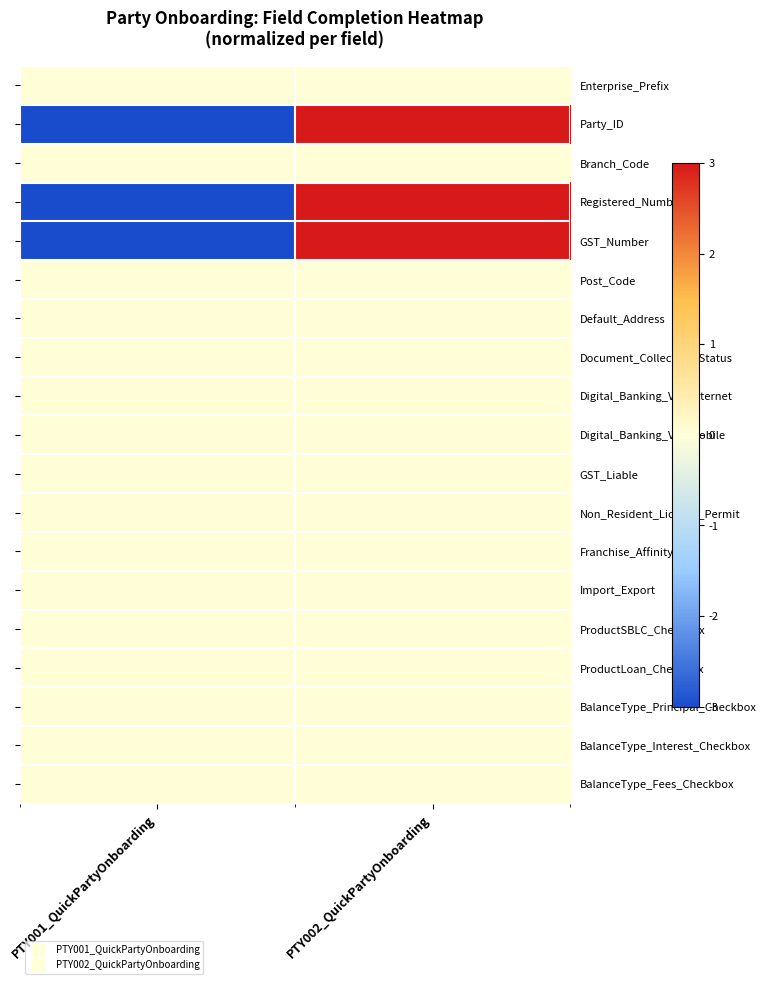

Reading left to right, what are all the values shown in this chart?

Enterprise_Prefix: PTY001_QuickPartyOnboarding=0	PTY002_QuickPartyOnboarding=0
Party_ID: PTY001_QuickPartyOnboarding=-3	PTY002_QuickPartyOnboarding=3
Branch_Code: PTY001_QuickPartyOnboarding=0	PTY002_QuickPartyOnboarding=0
Registered_Number: PTY001_QuickPartyOnboarding=-3	PTY002_QuickPartyOnboarding=3
GST_Number: PTY001_QuickPartyOnboarding=-3	PTY002_QuickPartyOnboarding=3
Post_Code: PTY001_QuickPartyOnboarding=0	PTY002_QuickPartyOnboarding=0
Default_Address: PTY001_QuickPartyOnboarding=0	PTY002_QuickPartyOnboarding=0
Document_Collection_Status: PTY001_QuickPartyOnboarding=0	PTY002_QuickPartyOnboarding=0
Digital_Banking_Via_Internet: PTY001_QuickPartyOnboarding=0	PTY002_QuickPartyOnboarding=0
Digital_Banking_Via_Mobile: PTY001_QuickPartyOnboarding=0	PTY002_QuickPartyOnboarding=0
GST_Liable: PTY001_QuickPartyOnboarding=0	PTY002_QuickPartyOnboarding=0
Non_Resident_License_Permit: PTY001_QuickPartyOnboarding=0	PTY002_QuickPartyOnboarding=0
Franchise_Affinity: PTY001_QuickPartyOnboarding=0	PTY002_QuickPartyOnboarding=0
Import_Export: PTY001_QuickPartyOnboarding=0	PTY002_QuickPartyOnboarding=0
ProductSBLC_Checkbox: PTY001_QuickPartyOnboarding=0	PTY002_QuickPartyOnboarding=0
ProductLoan_Checkbox: PTY001_QuickPartyOnboarding=0	PTY002_QuickPartyOnboarding=0
BalanceType_Principal_Checkbox: PTY001_QuickPartyOnboarding=0	PTY002_QuickPartyOnboarding=0
BalanceType_Interest_Checkbox: PTY001_QuickPartyOnboarding=0	PTY002_QuickPartyOnboarding=0
BalanceType_Fees_Checkbox: PTY001_QuickPartyOnboarding=0	PTY002_QuickPartyOnboarding=0